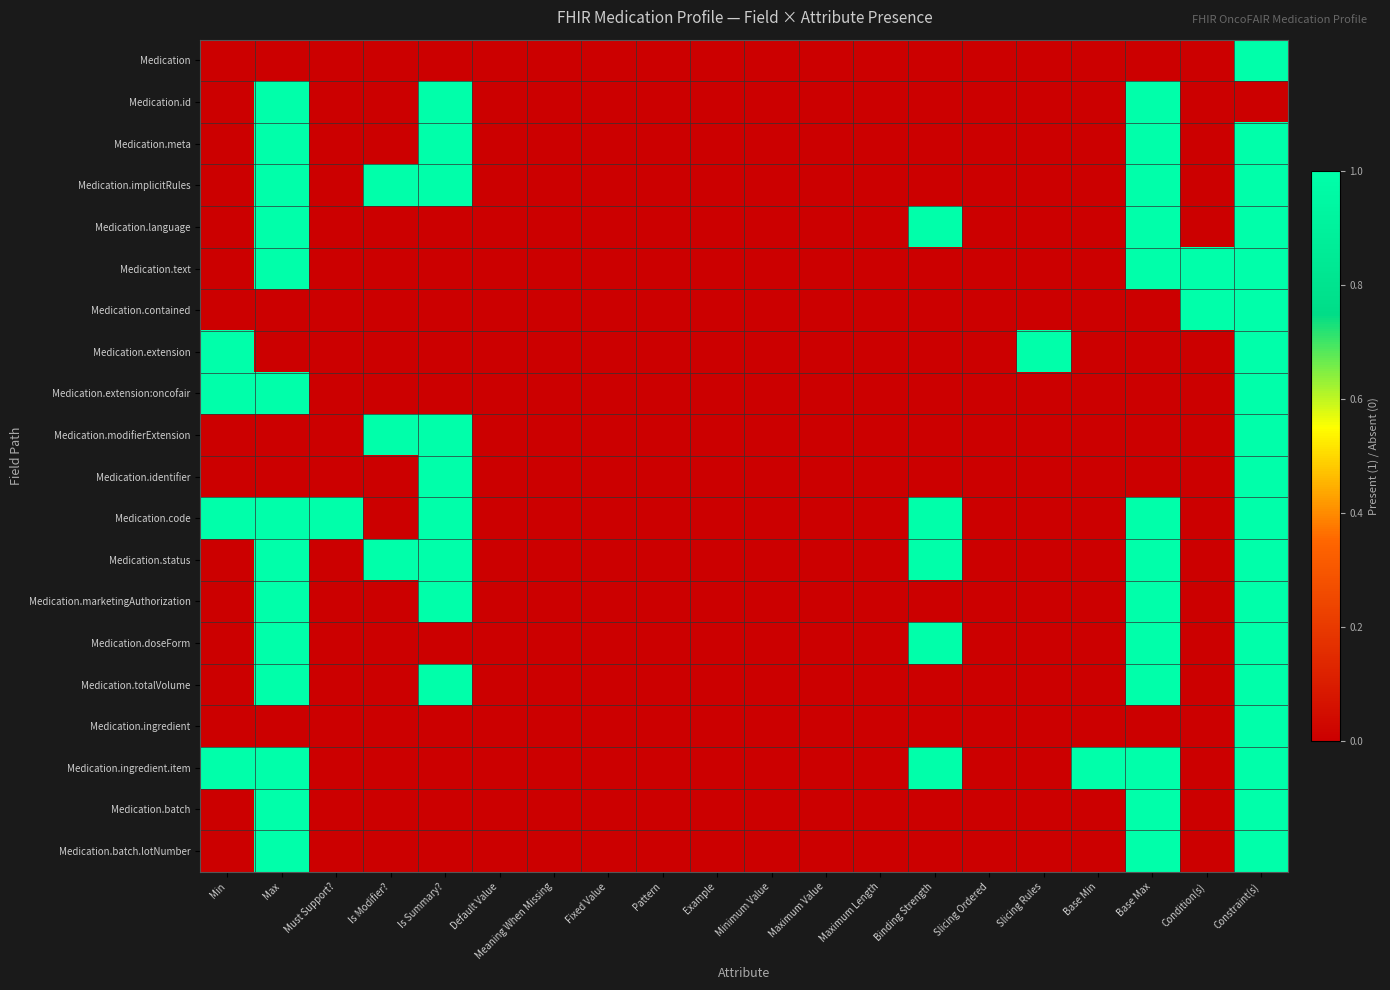

What is the total value across all series at Is Summary??

9